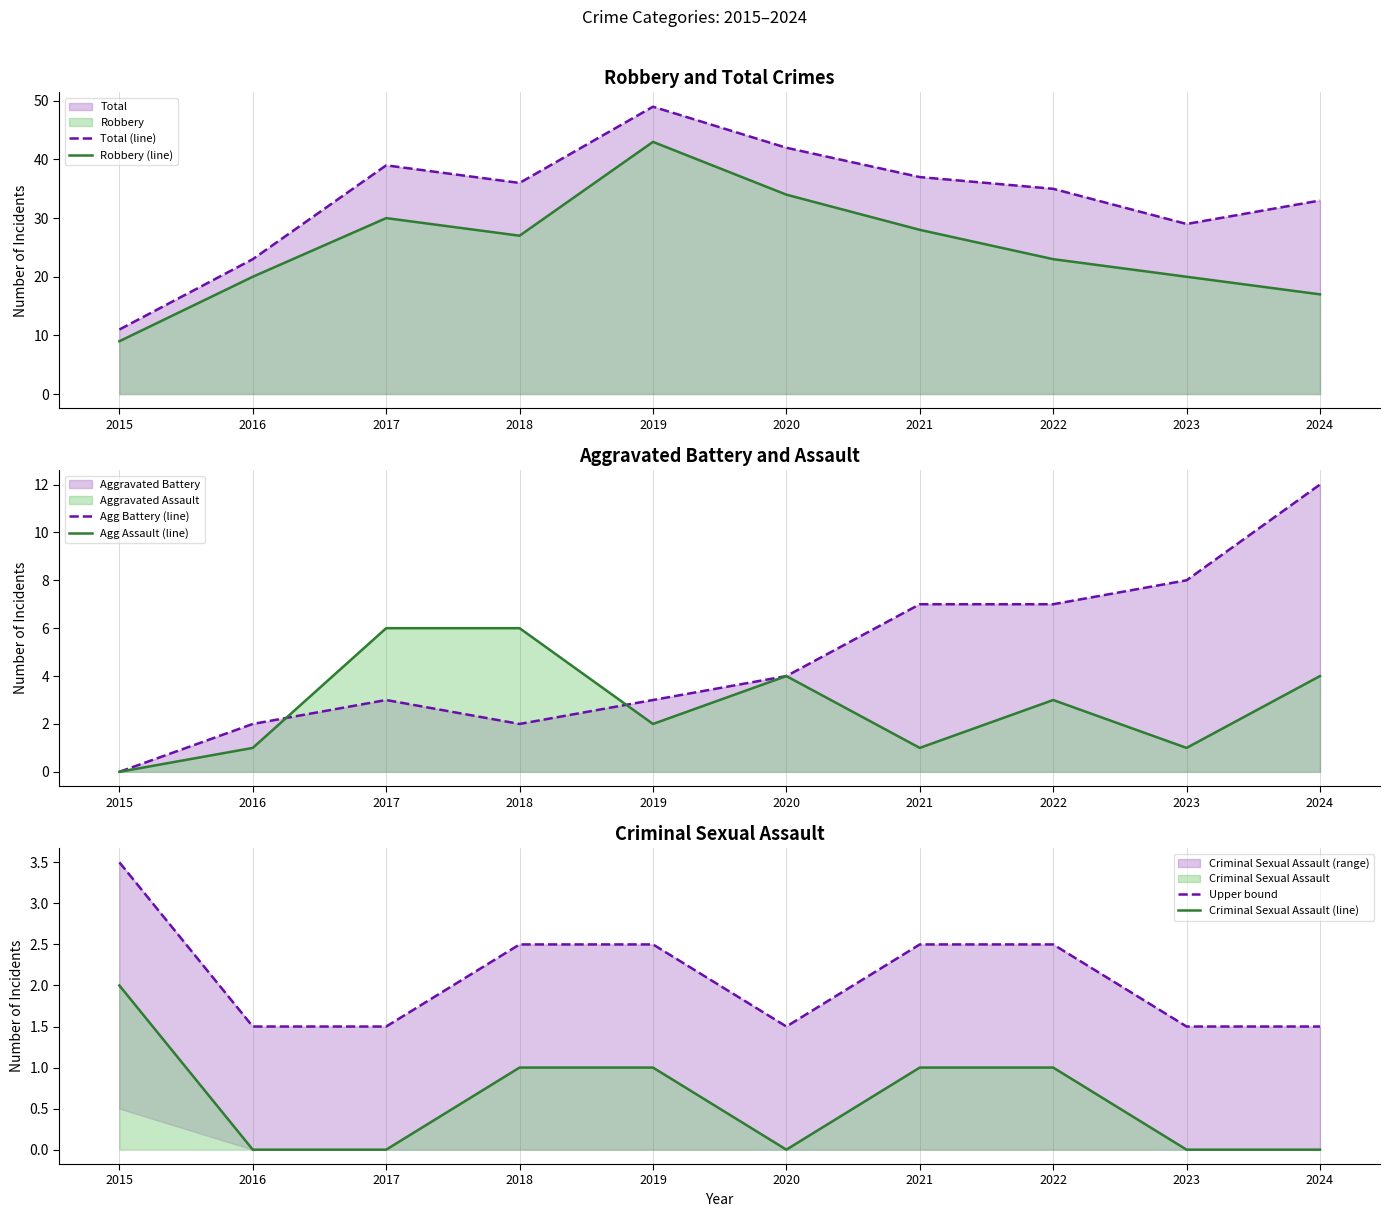

Is the value of Agg Assault (line) at 2016 greater than the value of Total (line) at 2015?

No